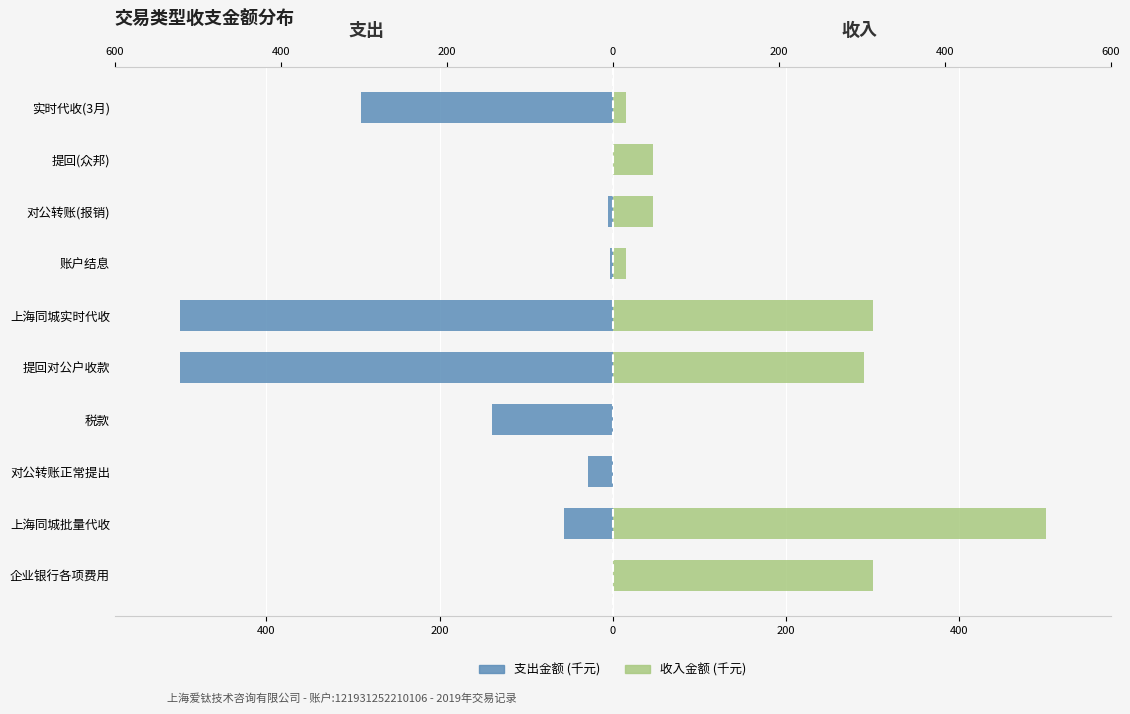

Reading left to right, extract all data points from this chart.

支出金额: -0.1	-56.1	-28.7	-140.0	-500.0	-500.0	-3.4	-5.6	-0.1	-290.6
收入金额: 300.0	500.0	0.0	0.1	290.6	300.0	15.7	46.6	46.6	15.7